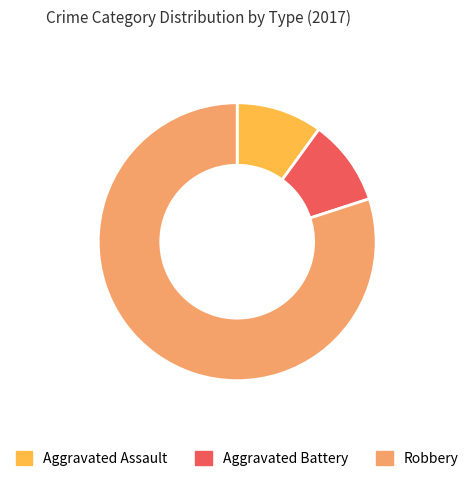

Is it true that Aggravated Battery is 1% of the pie?

False